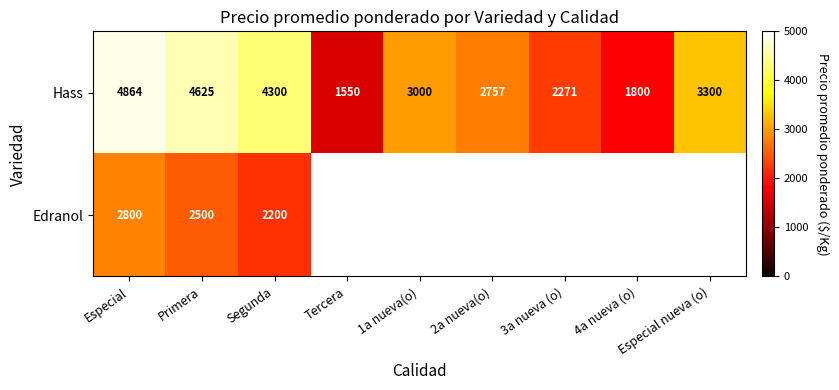

What is the difference between the Hass values at Primera and 1a nueva(o)?

1625